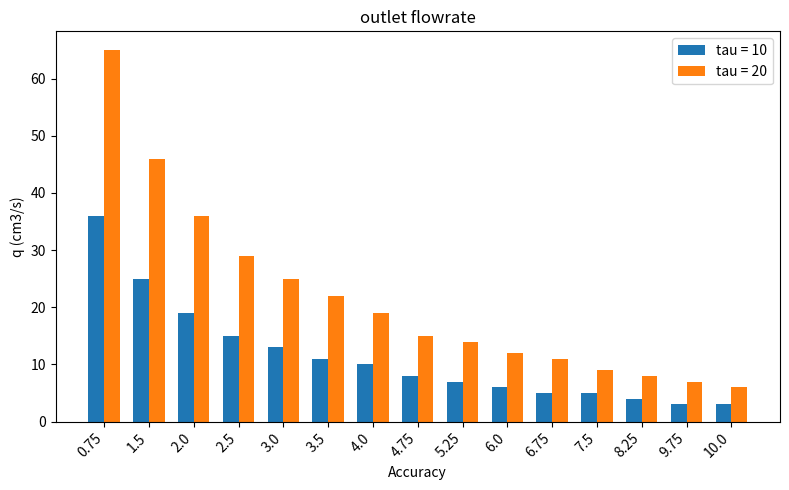

List the series in order of their peak value, lowest first.

tau = 10, tau = 20